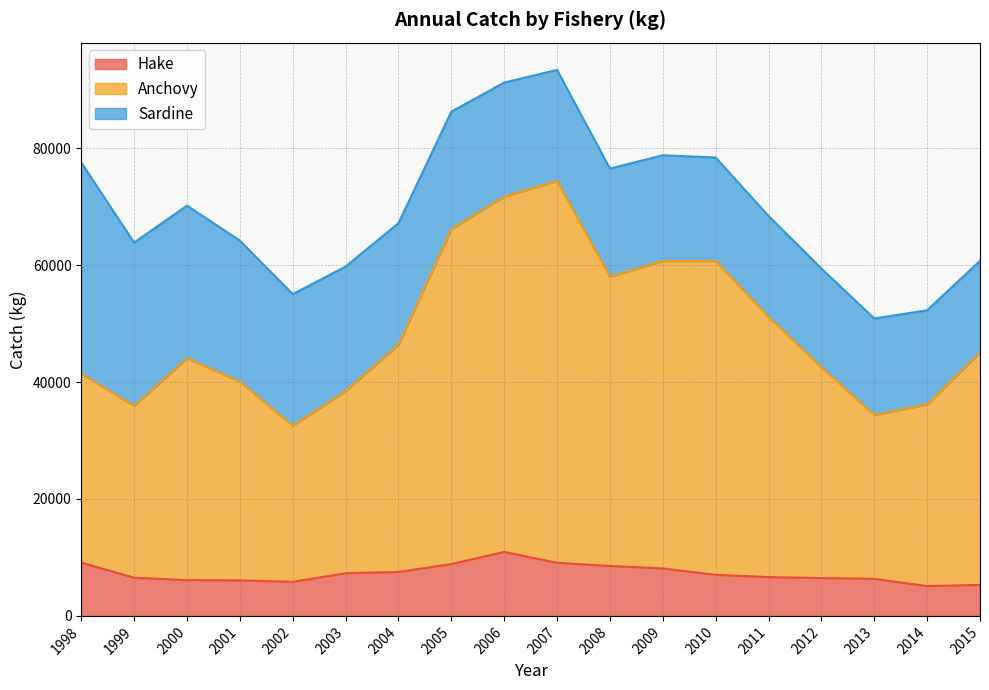

The value of Hake at 2004 is 7525.0. True or false?

True